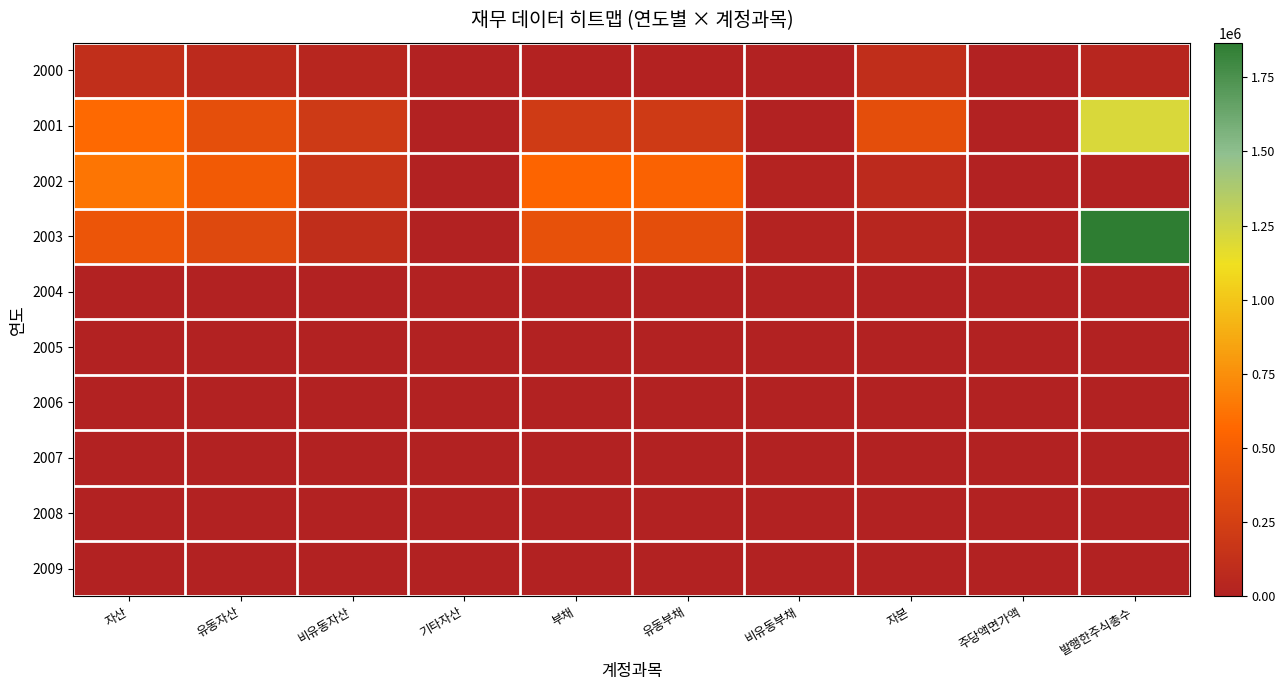

At how many categories does at least one series exceed 823243?

1